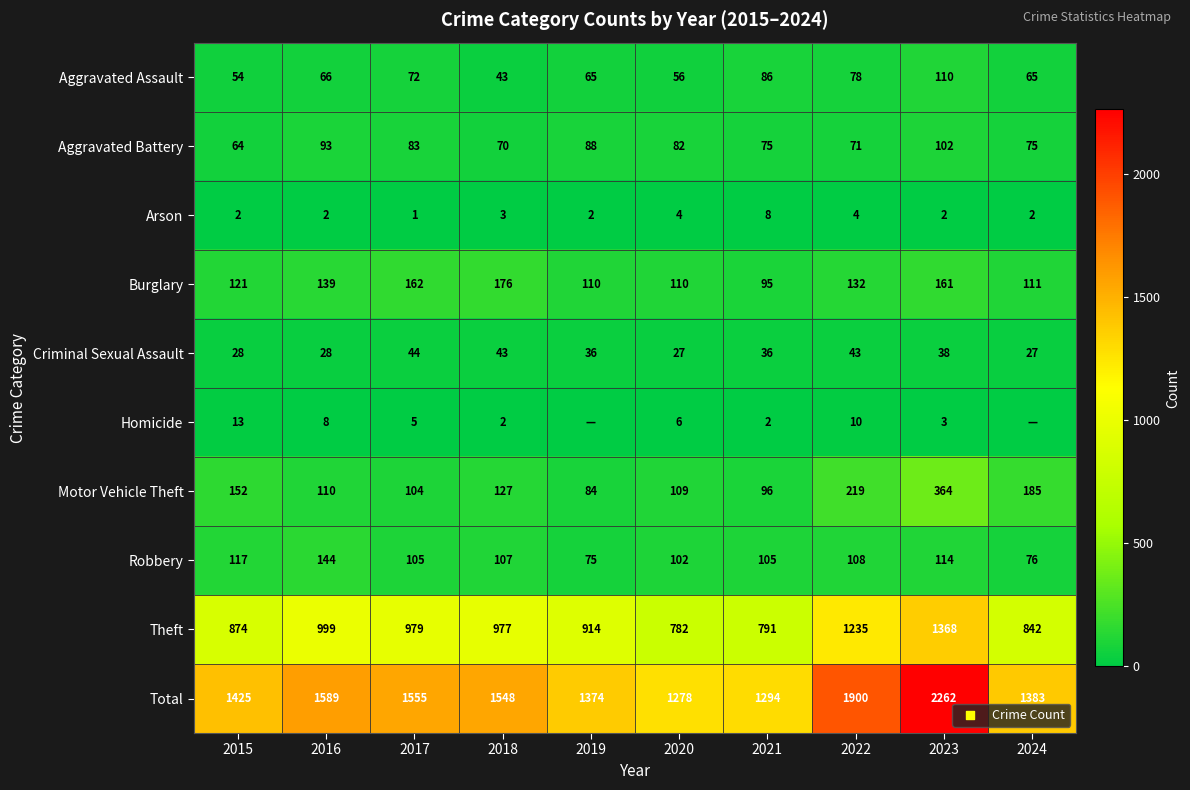

What is the difference between the maximum and minimum values in the Criminal Sexual Assault series?

17